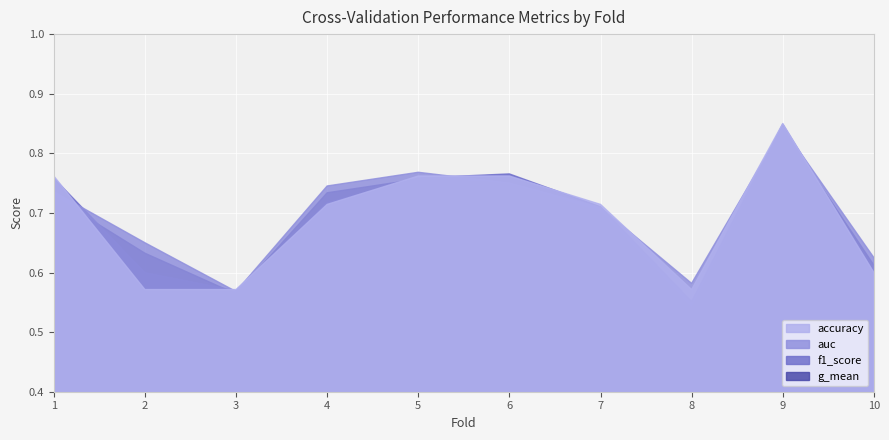

Reading left to right, list all the values displayed in this chart.

accuracy: 0.8	0.6	0.6	0.7	0.8	0.8	0.7	0.6	0.8	0.6
auc: 0.7	0.7	0.6	0.7	0.8	0.8	0.7	0.6	0.8	0.6
f1_score: 0.8	0.6	0.6	0.7	0.8	0.8	0.7	0.6	0.8	0.6
g_mean: 0.7	0.6	0.6	0.7	0.8	0.7	0.7	0.5	0.8	0.6